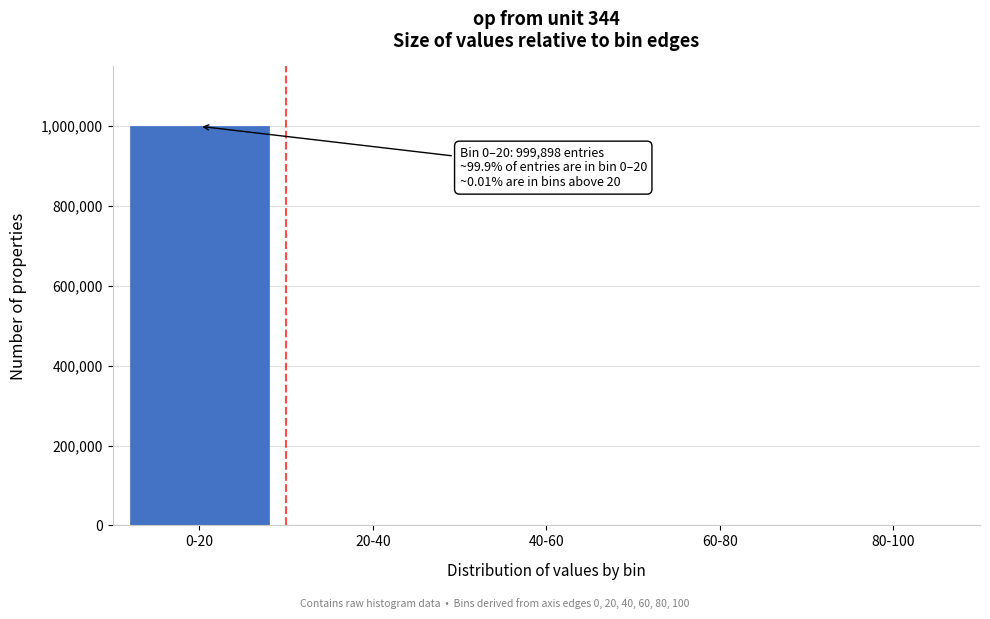

Is it true that the value at 60-80 is 366140?

False